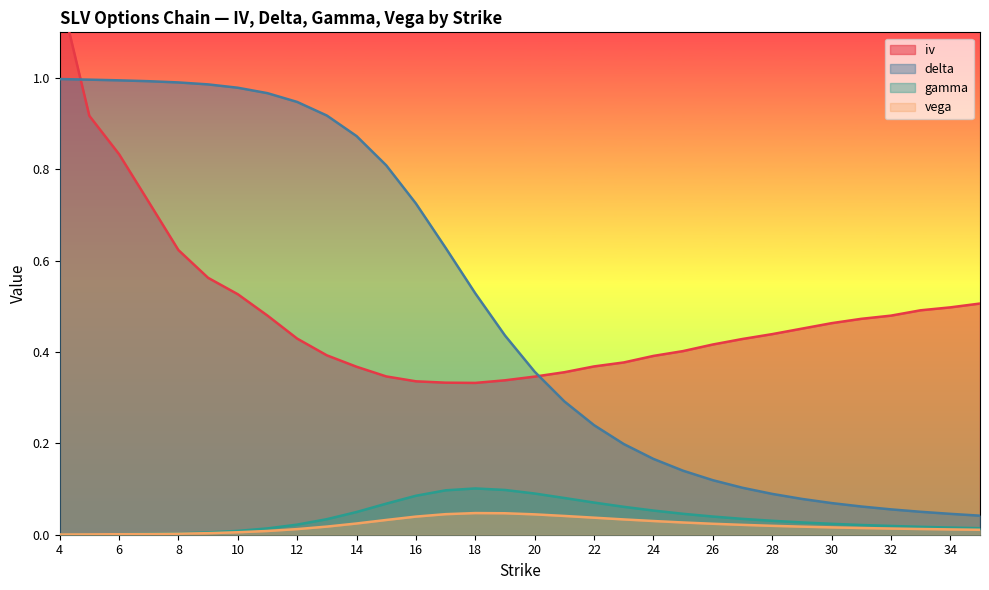

Reading left to right, extract all data points from this chart.

iv: 4=1.2	5=0.9	6=0.8	7=0.7	8=0.6	9=0.6	10=0.5	11=0.5	12=0.4	13=0.4	14=0.4	15=0.3	16=0.3	17=0.3	18=0.3	19=0.3	20=0.3	21=0.4	22=0.4	23=0.4	24=0.4	25=0.4	26=0.4	27=0.4	28=0.4	29=0.5	30=0.5	31=0.5	32=0.5	33=0.5	34=0.5	35=0.5
delta: 4=1.0	5=1.0	6=1.0	7=1.0	8=1.0	9=1.0	10=1.0	11=1.0	12=0.9	13=0.9	14=0.9	15=0.8	16=0.7	17=0.6	18=0.5	19=0.4	20=0.4	21=0.3	22=0.2	23=0.2	24=0.2	25=0.1	26=0.1	27=0.1	28=0.1	29=0.1	30=0.1	31=0.1	32=0.1	33=0.1	34=0.0	35=0.0
gamma: 4=0.0	5=0.0	6=0.0	7=0.0	8=0.0	9=0.0	10=0.0	11=0.0	12=0.0	13=0.0	14=0.0	15=0.1	16=0.1	17=0.1	18=0.1	19=0.1	20=0.1	21=0.1	22=0.1	23=0.1	24=0.1	25=0.0	26=0.0	27=0.0	28=0.0	29=0.0	30=0.0	31=0.0	32=0.0	33=0.0	34=0.0	35=0.0
vega: 4=0.0	5=0.0	6=0.0	7=0.0	8=0.0	9=0.0	10=0.0	11=0.0	12=0.0	13=0.0	14=0.0	15=0.0	16=0.0	17=0.0	18=0.0	19=0.0	20=0.0	21=0.0	22=0.0	23=0.0	24=0.0	25=0.0	26=0.0	27=0.0	28=0.0	29=0.0	30=0.0	31=0.0	32=0.0	33=0.0	34=0.0	35=0.0